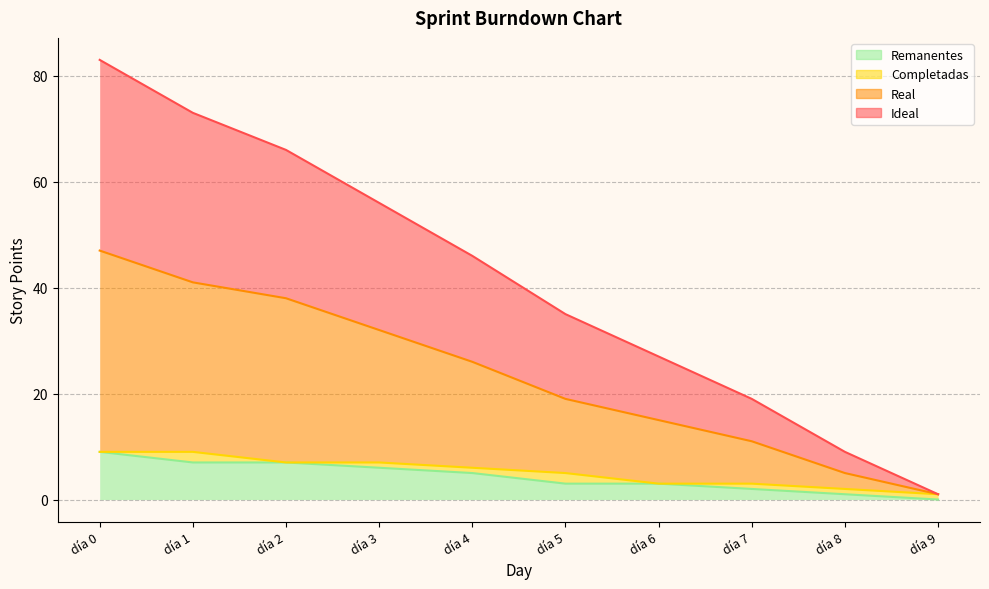

True or false: Real and Remanentes intersect in this chart.

False